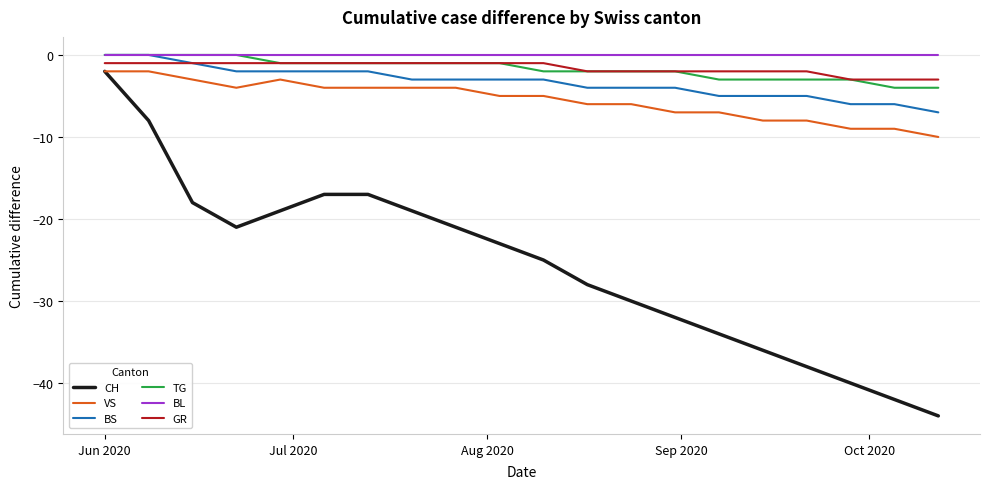

Which series has the widest spread of values?

CH